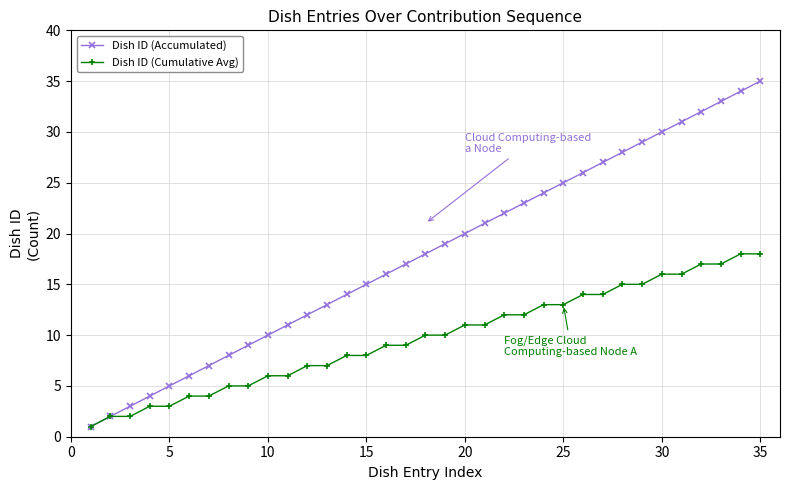

What is the maximum value for Dish ID (Cumulative Avg)?

18